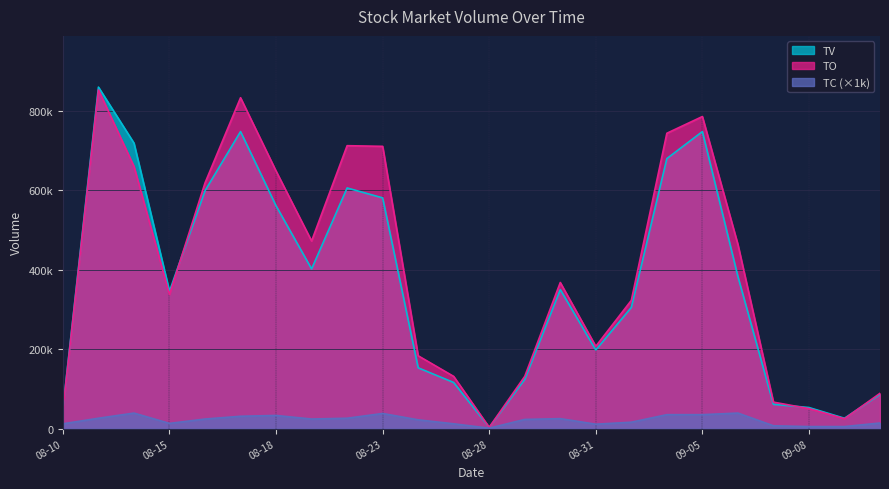

Which series has the largest total across all categories?

TO